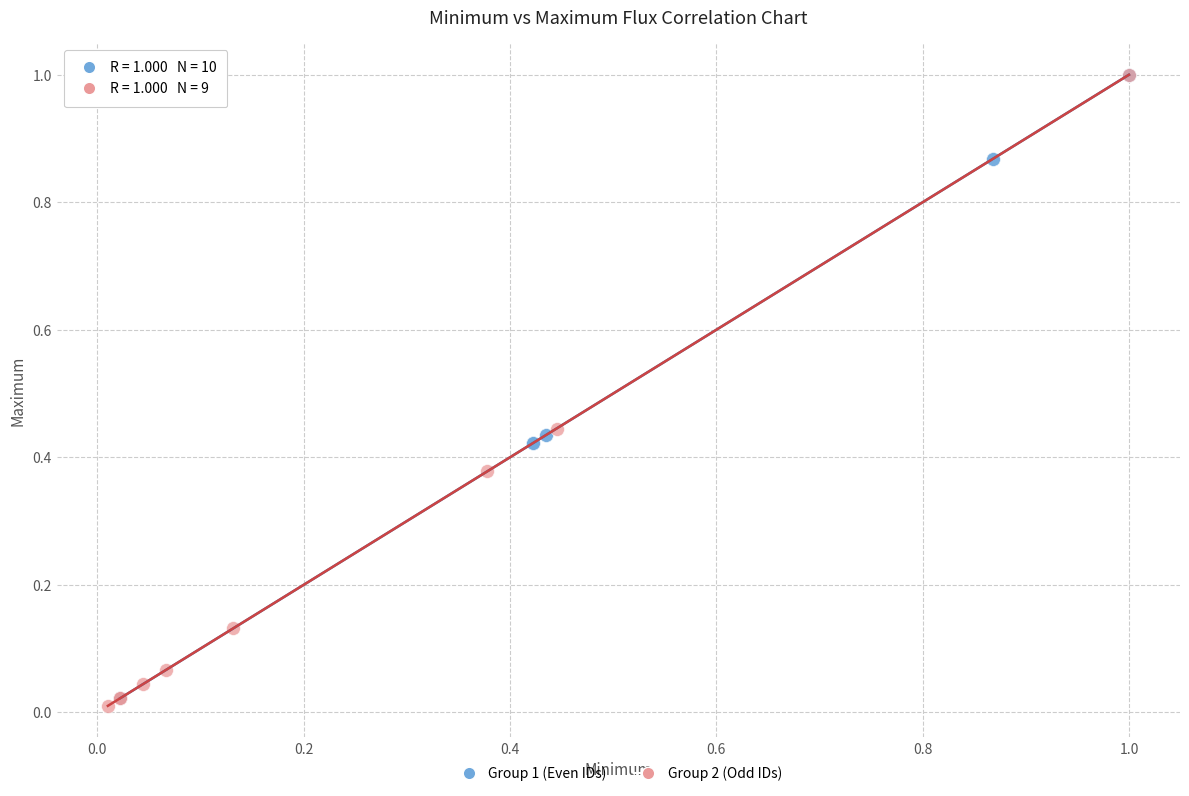

What are all the series names shown in the legend?

Group 1 (Even IDs), Group 2 (Odd IDs)